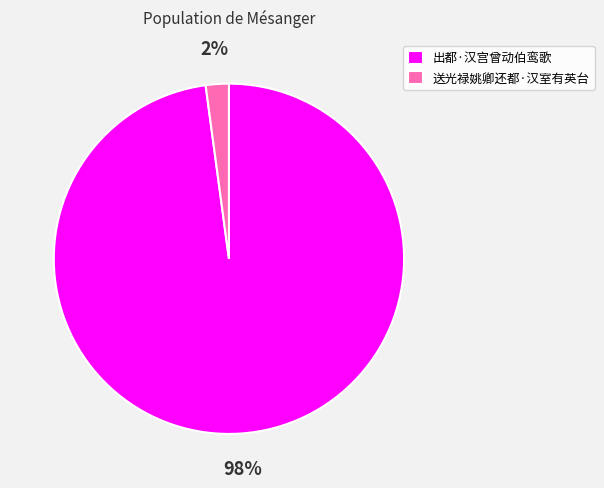

Count the number of slices in the pie.

2